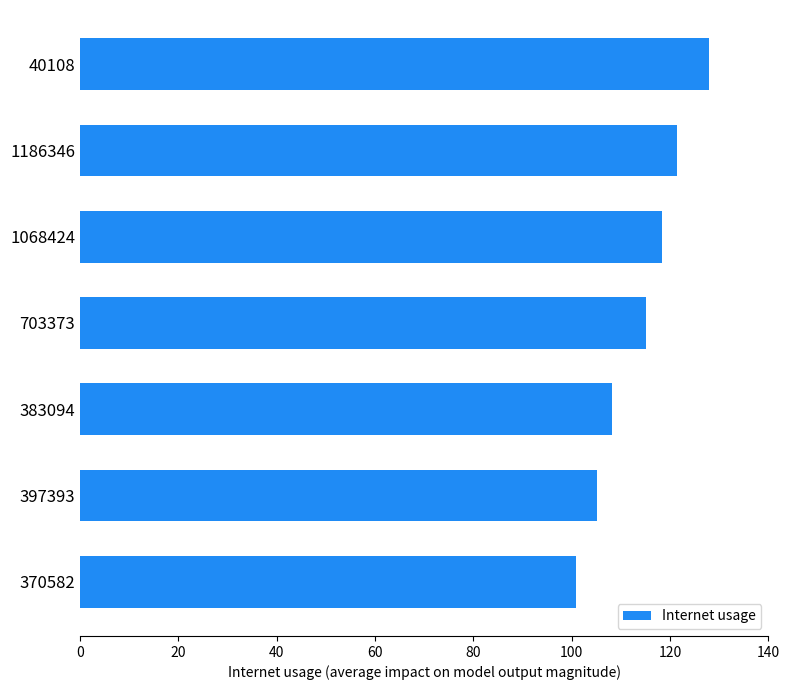

What is the difference between the maximum and second lowest values?

22.8